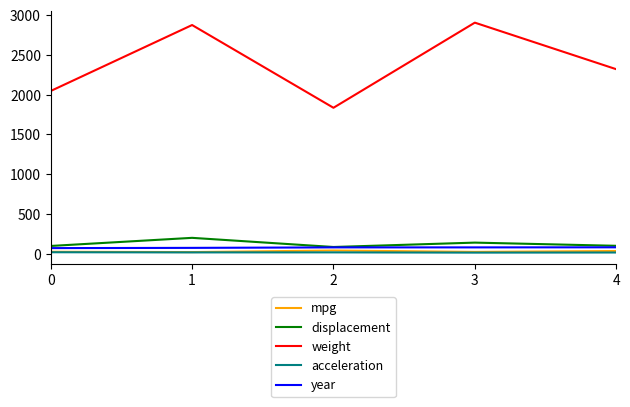

Which series has the largest total across all categories?

weight